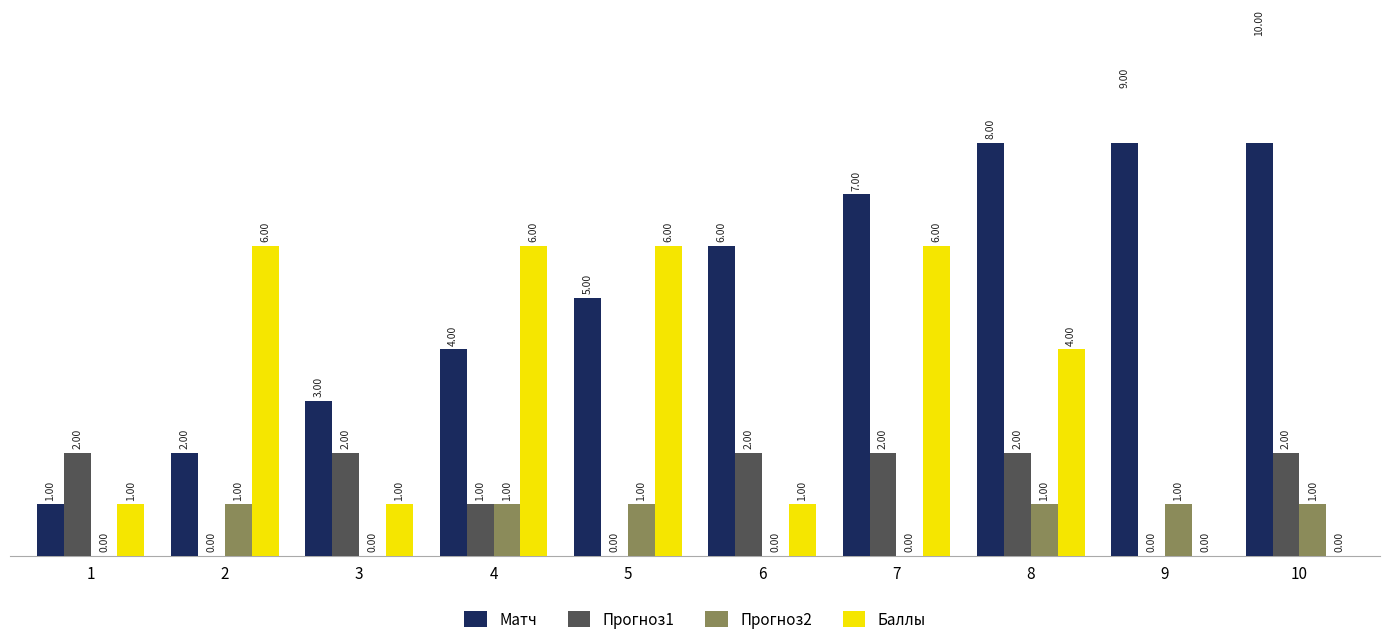

Reading right to left, transcribe all the data shown in this chart.

Матч: 10	9	8	7	6	5	4	3	2	1
Прогноз1: 2	0	2	2	2	0	1	2	0	2
Прогноз2: 1	1	1	0	0	1	1	0	1	0
Баллы: 0	0	4	6	1	6	6	1	6	1